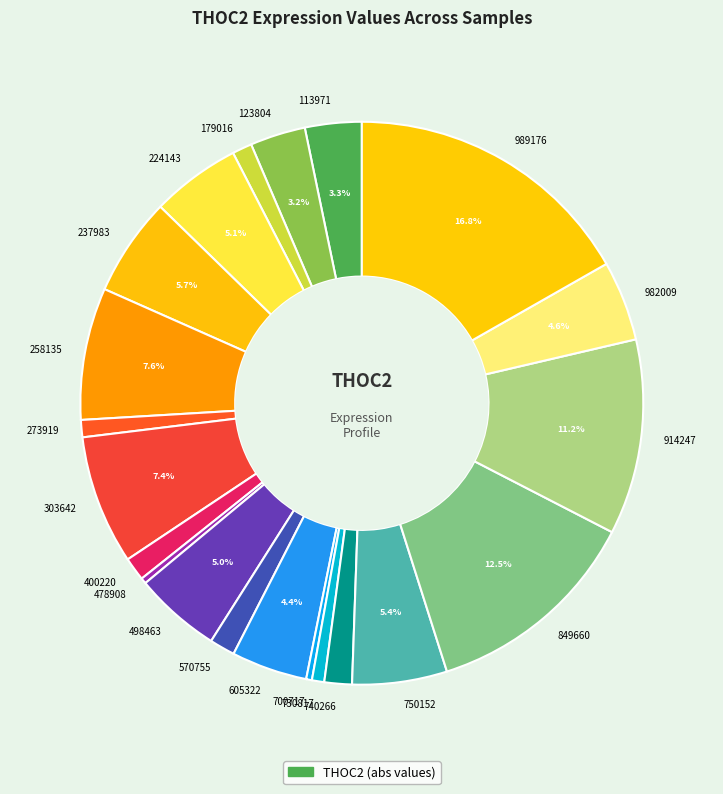

How many slices are in this pie chart?

21